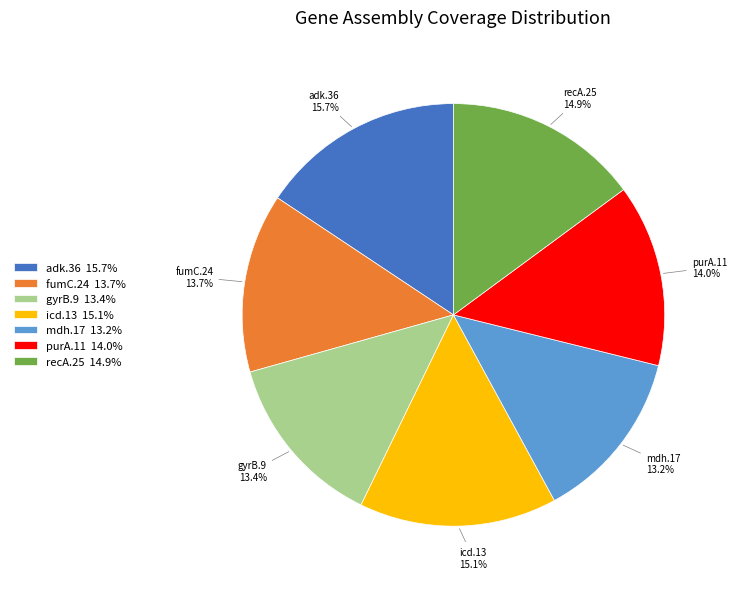

Is it true that recA.25 is 15% of the pie?

True